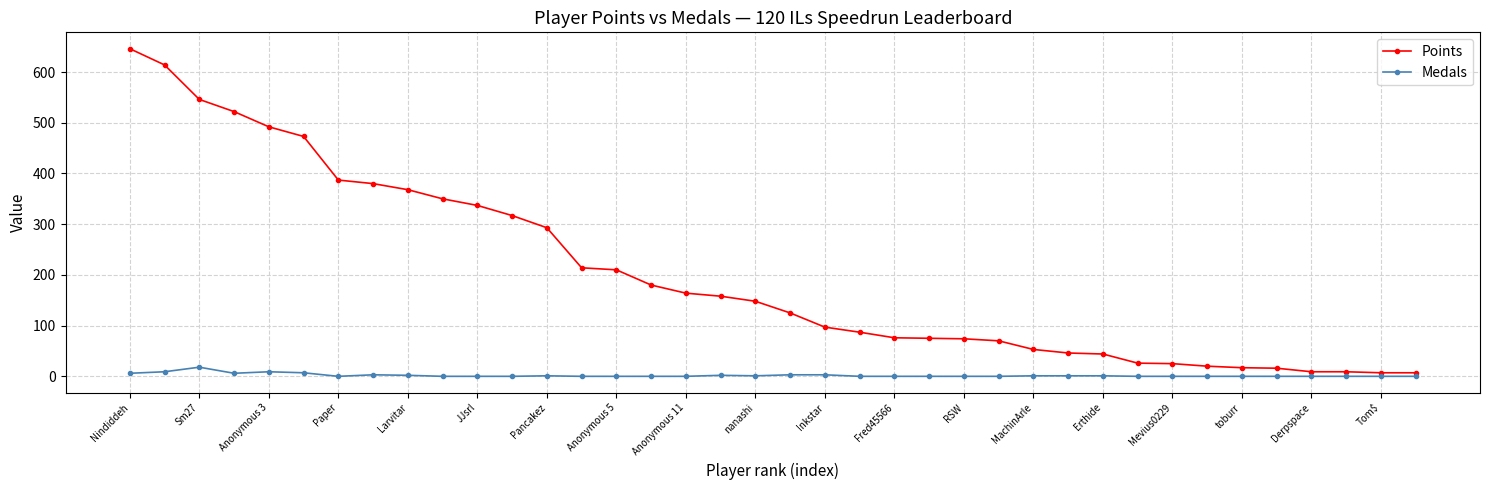

Which series has the largest range (max minus min)?

Points